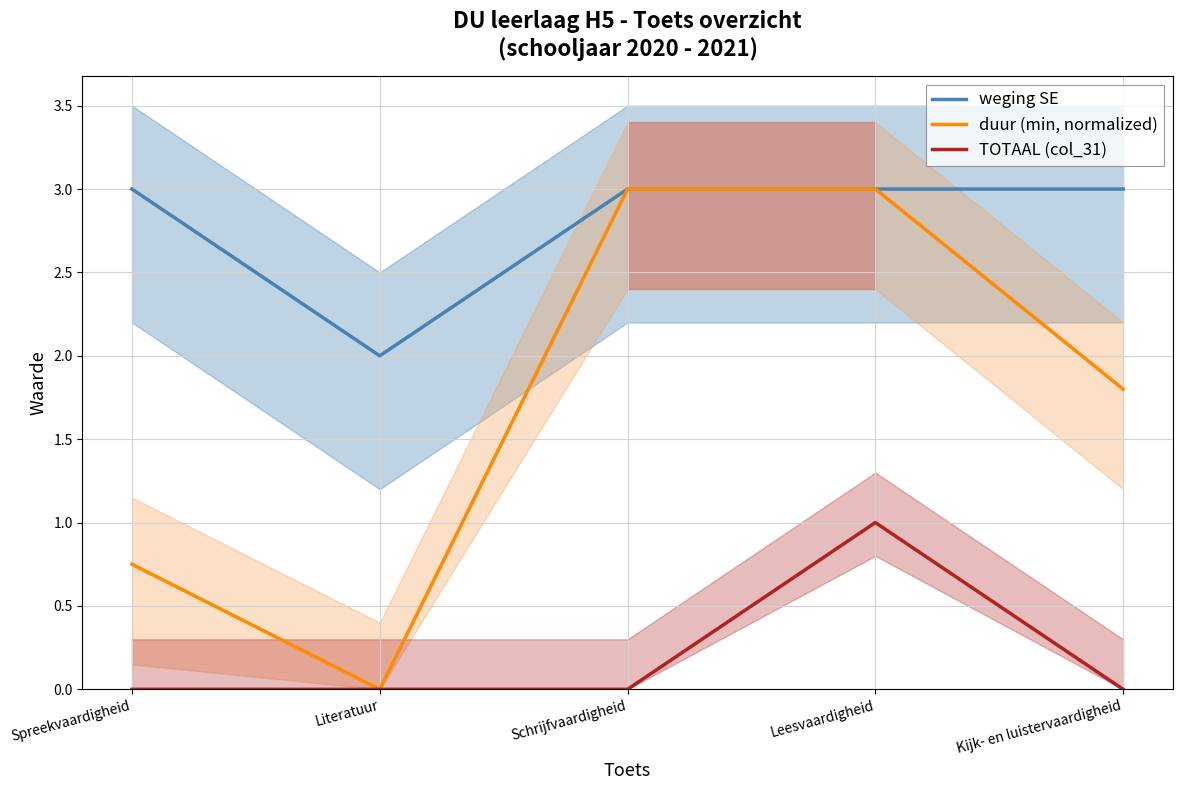

Which series has the widest spread of values?

duur (min, normalized)